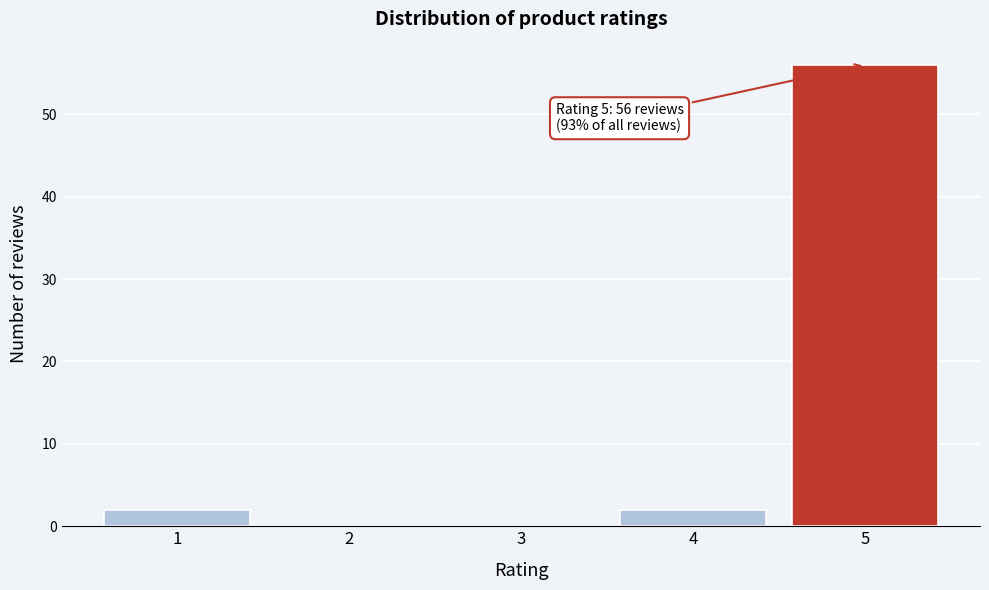

Reading left to right, list all the values displayed in this chart.

1=2	2=0	3=0	4=2	5=56